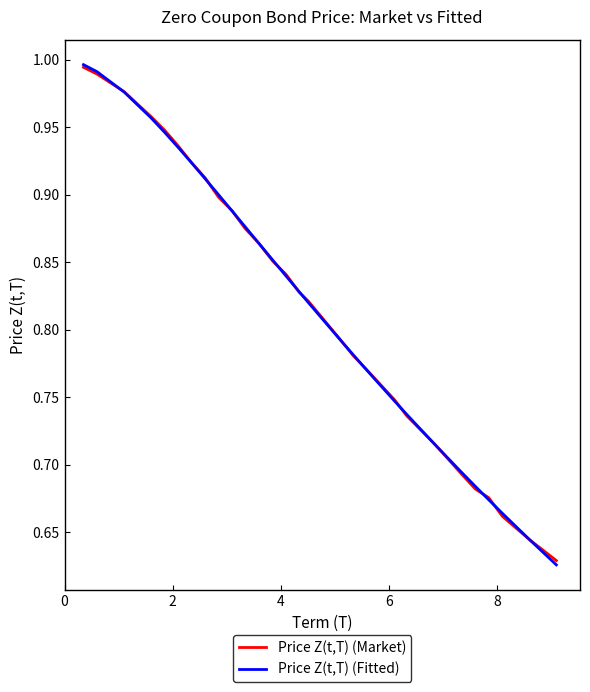

Which series has the largest range (max minus min)?

Price Z(t,T) (Fitted)